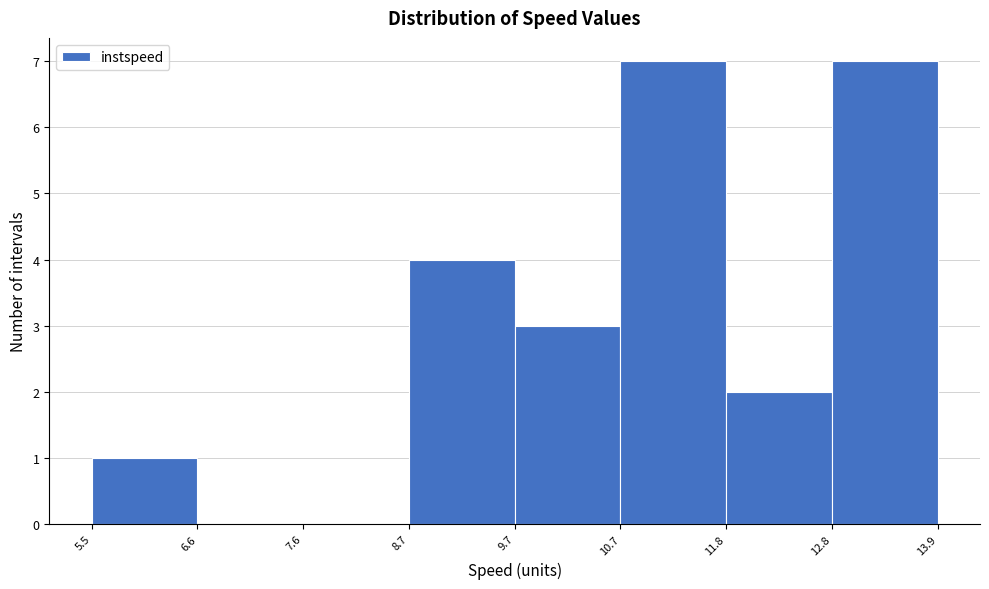

Reading left to right, list every bar in this chart as the range it spans on the x-axis followed by its height. The values are not printed on the chart, so give them approximately, as read against the axis.

5.5 to 6.6: 1
6.6 to 7.6: 0
7.6 to 8.7: 0
8.7 to 9.7: 4
9.7 to 10.7: 3
10.7 to 11.8: 7
11.8 to 12.8: 2
12.8 to 13.9: 7